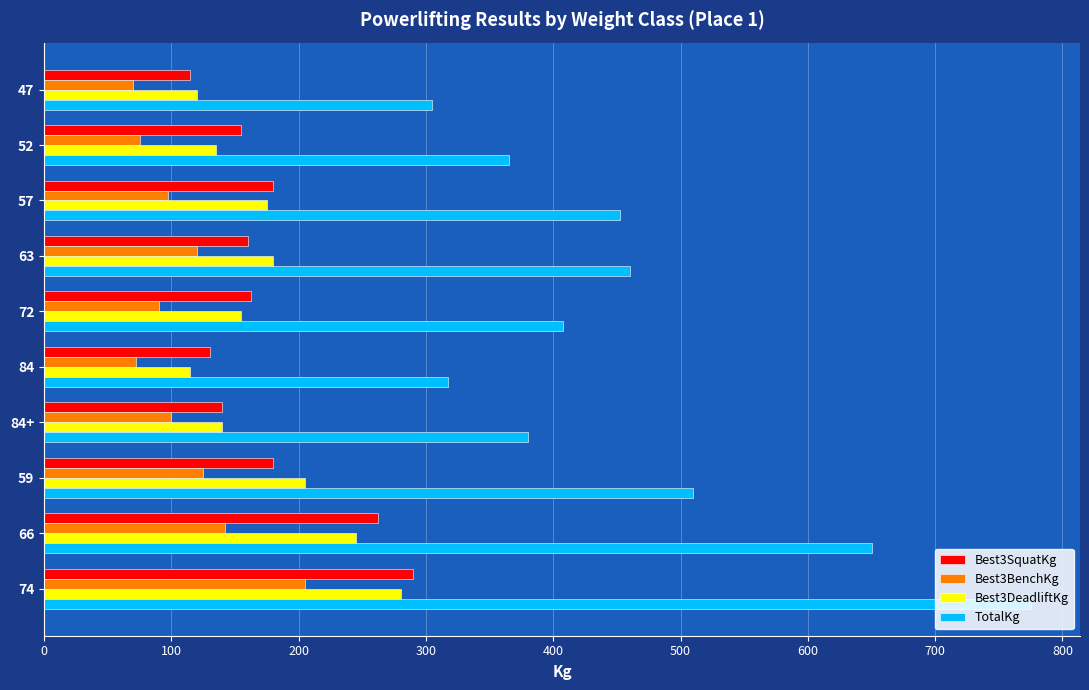

Which series has the widest spread of values?

TotalKg